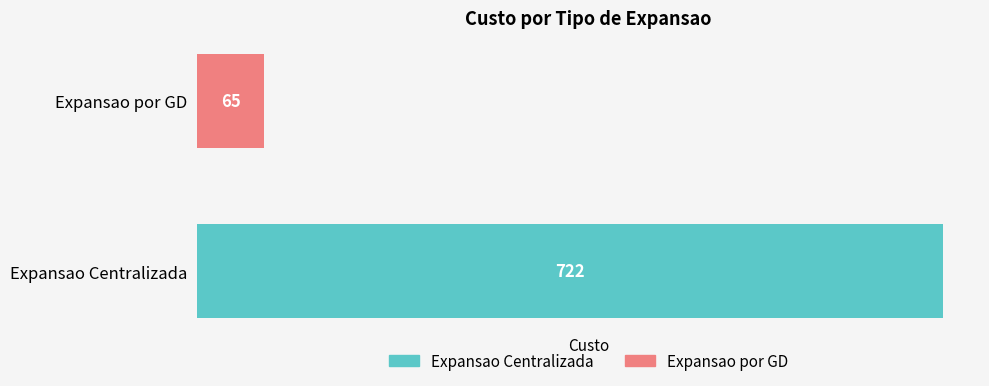

What is the difference between the maximum and minimum values?

657